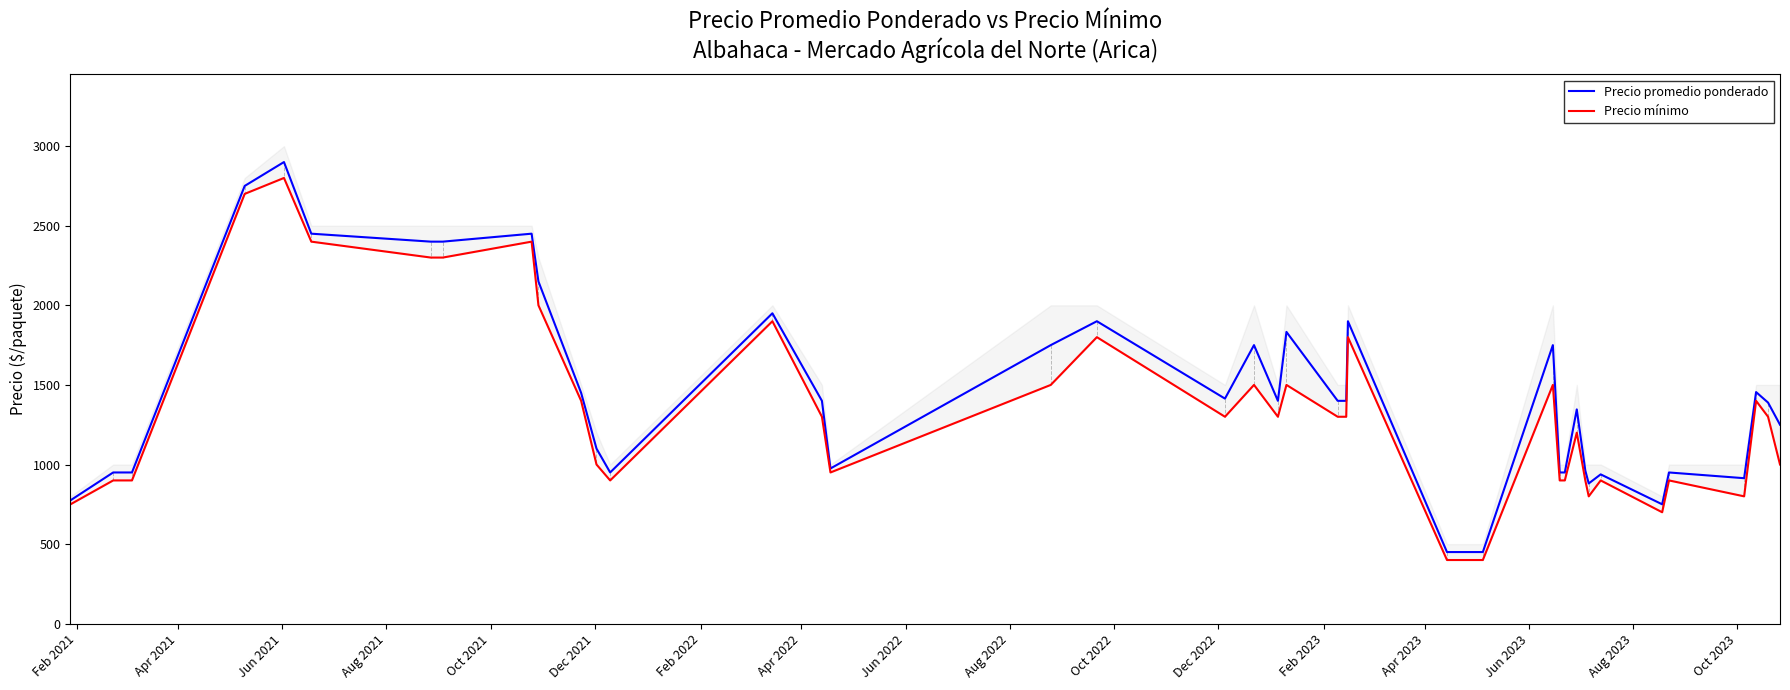

Rank the series by their average value, from highest to lowest.

Precio promedio ponderado, Precio mínimo